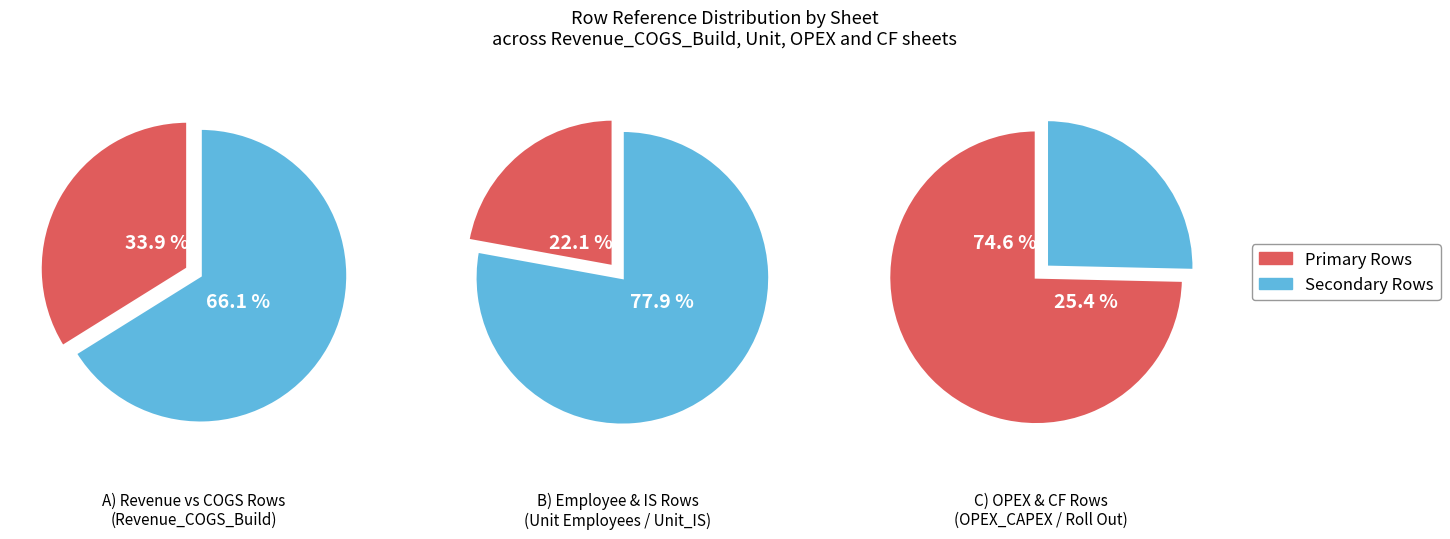

Count the number of slices in the pie.

6